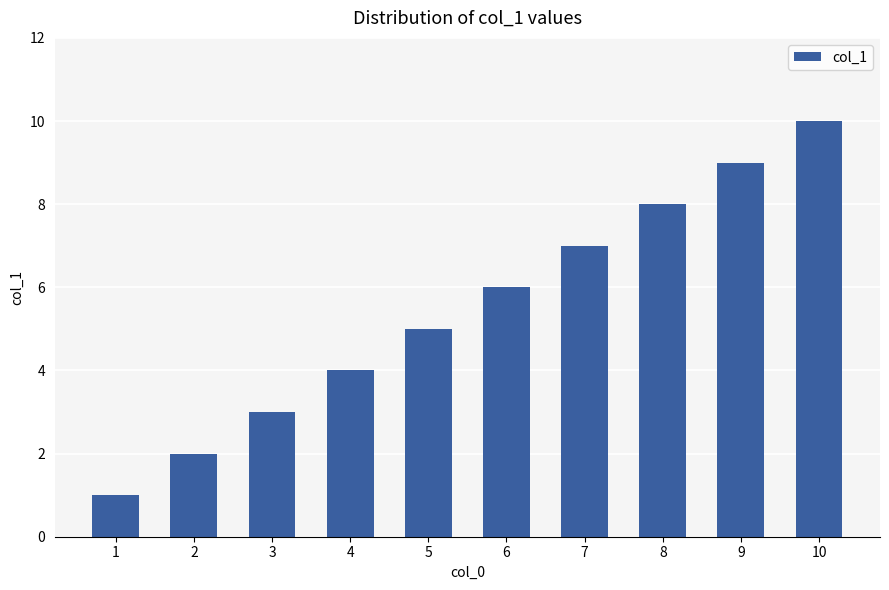

Count the number of categories in the chart.

10